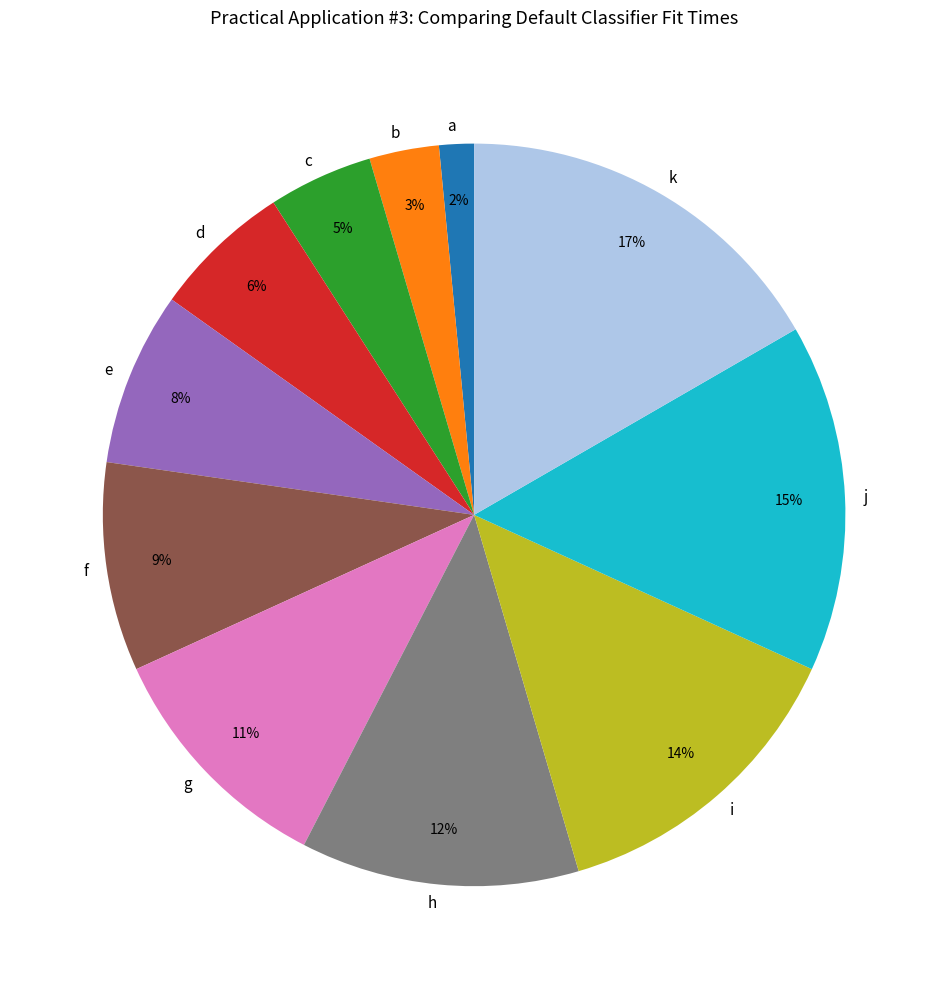

Rank the categories by value from highest to lowest.

k, j, i, h, g, f, e, d, c, b, a